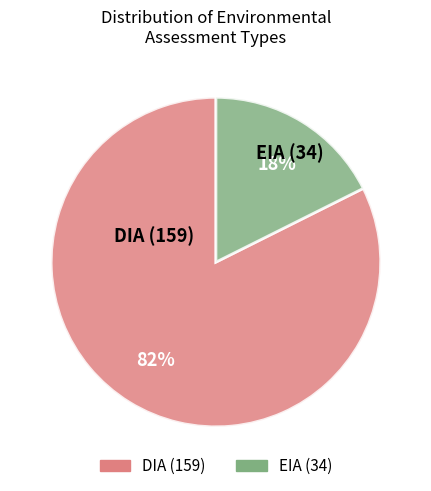

To the nearest percent, what is the combined percentage of EIA and DIA?

100%